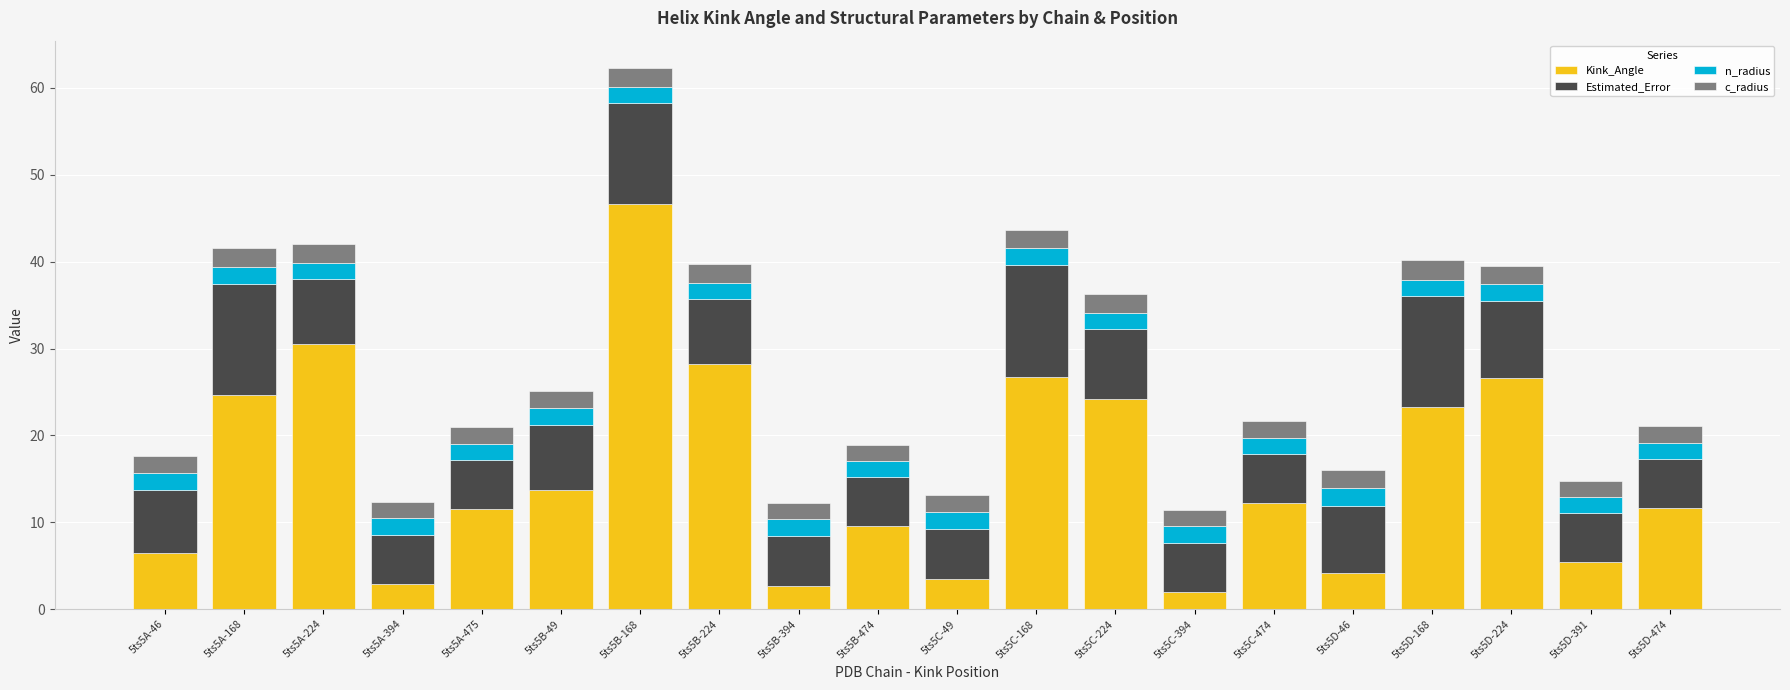

True or false: Kink_Angle has a value of 5.6 at 5ts5C-49.

False